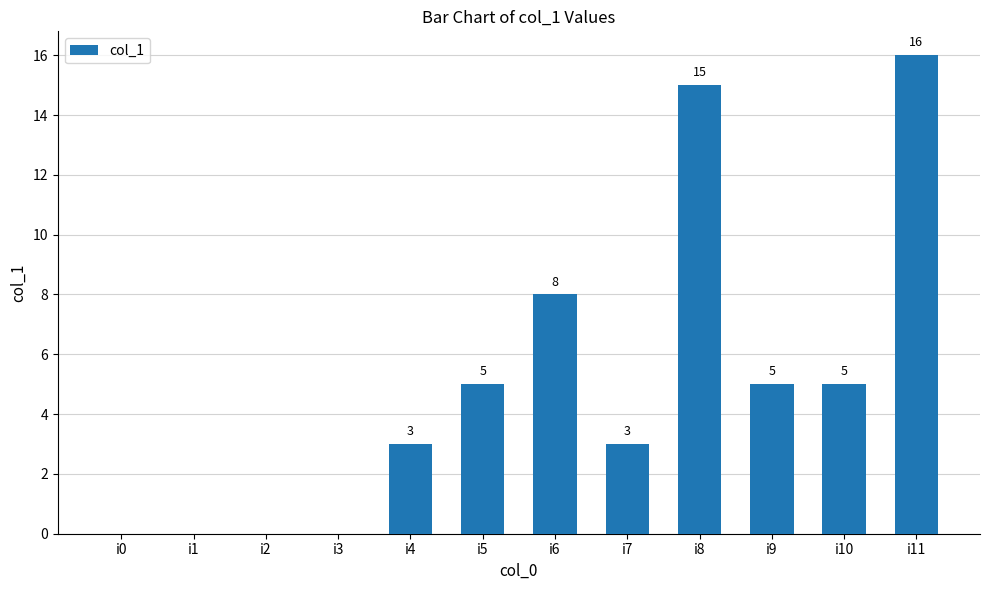

Where is the data nearest to the value 8?

i6